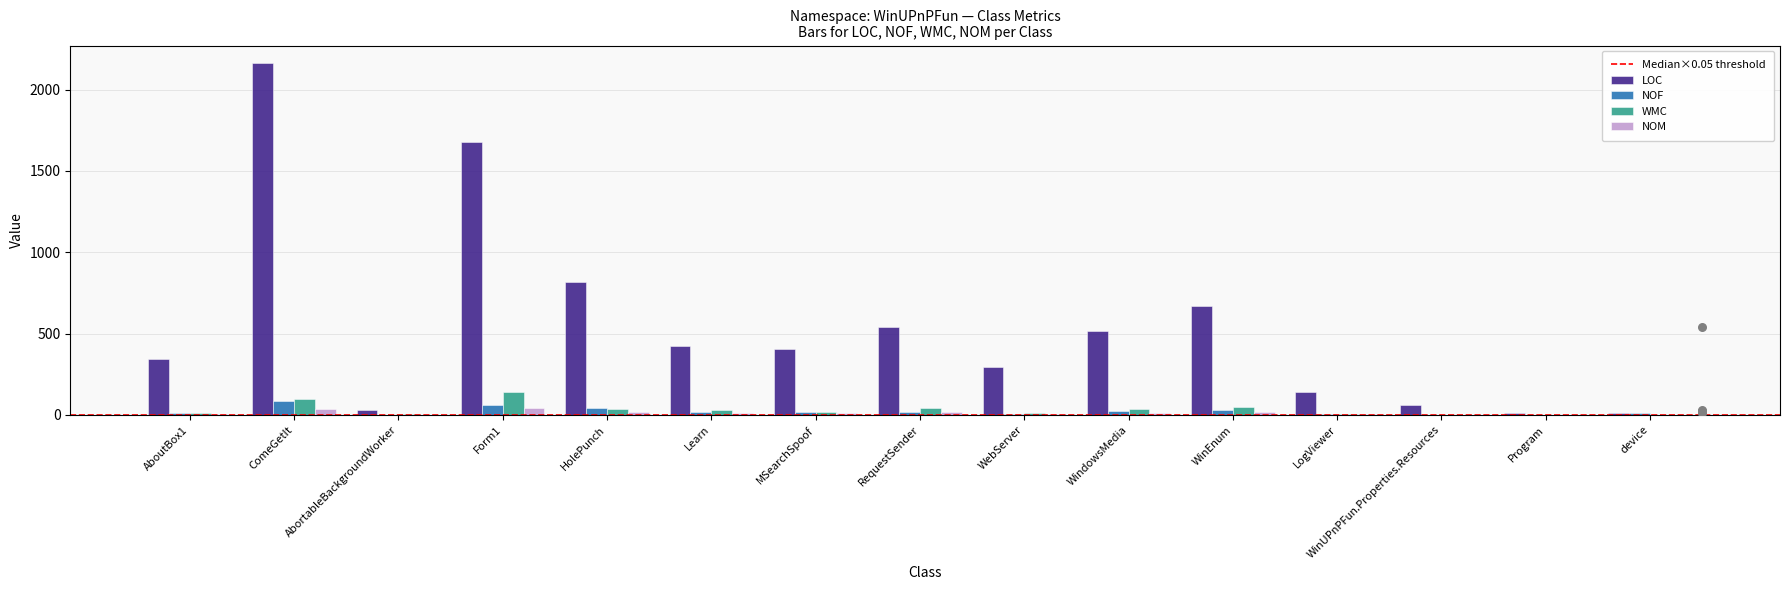

Which series has the largest Y range (max minus min)?

LOC